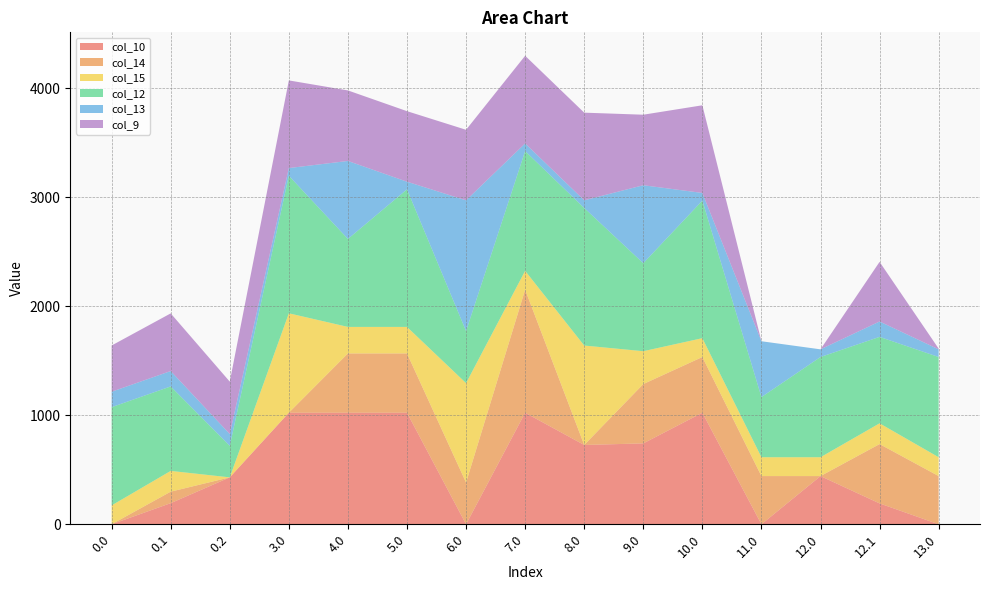

Reading left to right, transcribe all the data shown in this chart.

col_10: 0.0=0.0	0.1=193.8	0.2=430.5	3.0=1023.2	4.0=1023.2	5.0=1023.2	6.0=0.0	7.0=1023.2	8.0=727.4	9.0=742.1	10.0=1023.2	11.0=0.0	12.0=442.0	12.1=191.7	13.0=0.0
col_14: 0.0=0.3	0.1=105.5	0.2=0.0	3.0=0.3	4.0=544.1	5.0=544.1	6.0=383.0	7.0=1128.6	8.0=0.3	9.0=544.1	10.0=511.1	11.0=442.3	12.0=0.3	12.1=544.1	13.0=442.3
col_15: 0.0=172.8	0.1=190.4	0.2=0.0	3.0=911.8	4.0=243.1	5.0=243.1	6.0=911.8	7.0=172.8	8.0=911.8	9.0=301.4	10.0=172.8	11.0=172.8	12.0=172.8	12.1=190.4	13.0=172.8
col_12: 0.0=901.2	0.1=774.8	0.2=289.5	3.0=1261.6	4.0=806.9	5.0=1261.6	6.0=477.2	7.0=1098.4	8.0=1261.6	9.0=806.9	10.0=1261.6	11.0=551.5	12.0=919.2	12.1=792.8	13.0=919.2
col_13: 0.0=141.5	0.1=141.2	0.2=107.8	3.0=70.2	4.0=715.3	5.0=70.2	6.0=1199.2	7.0=70.2	8.0=70.2	9.0=715.3	10.0=70.2	11.0=512.2	12.0=70.2	12.1=141.2	13.0=70.2
col_9: 0.0=424.0	0.1=528.8	0.2=480.7	3.0=804.0	4.0=646.9	5.0=646.9	6.0=646.9	7.0=804.0	8.0=804.0	9.0=646.9	10.0=804.0	11.0=0.0	12.0=0.0	12.1=546.8	13.0=6.6